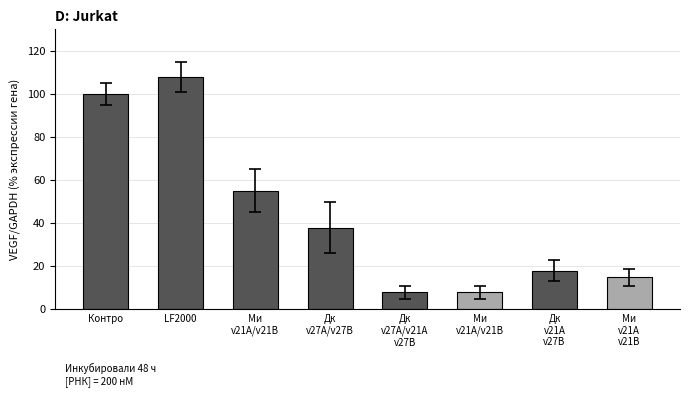

Does the chart contain stacked bars?

No